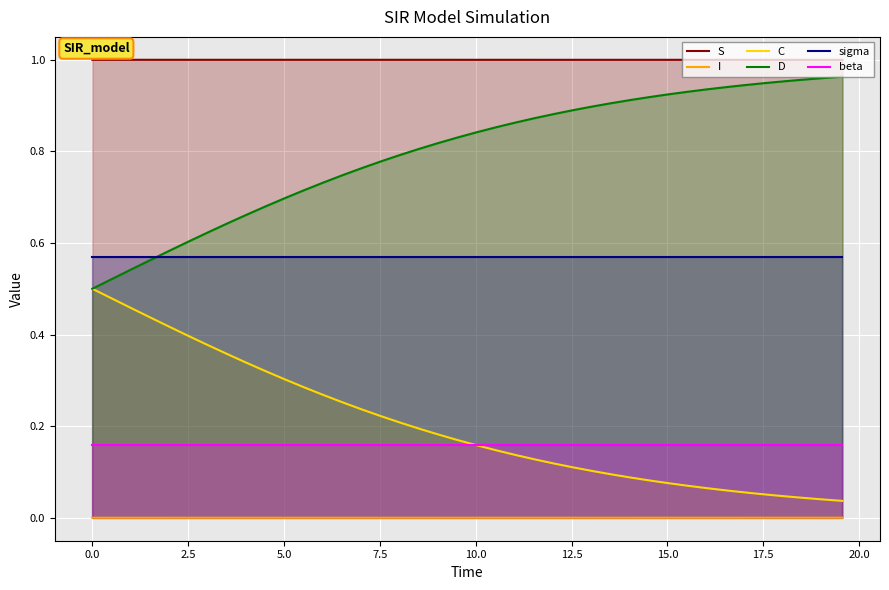

True or false: I and D intersect in this chart.

False